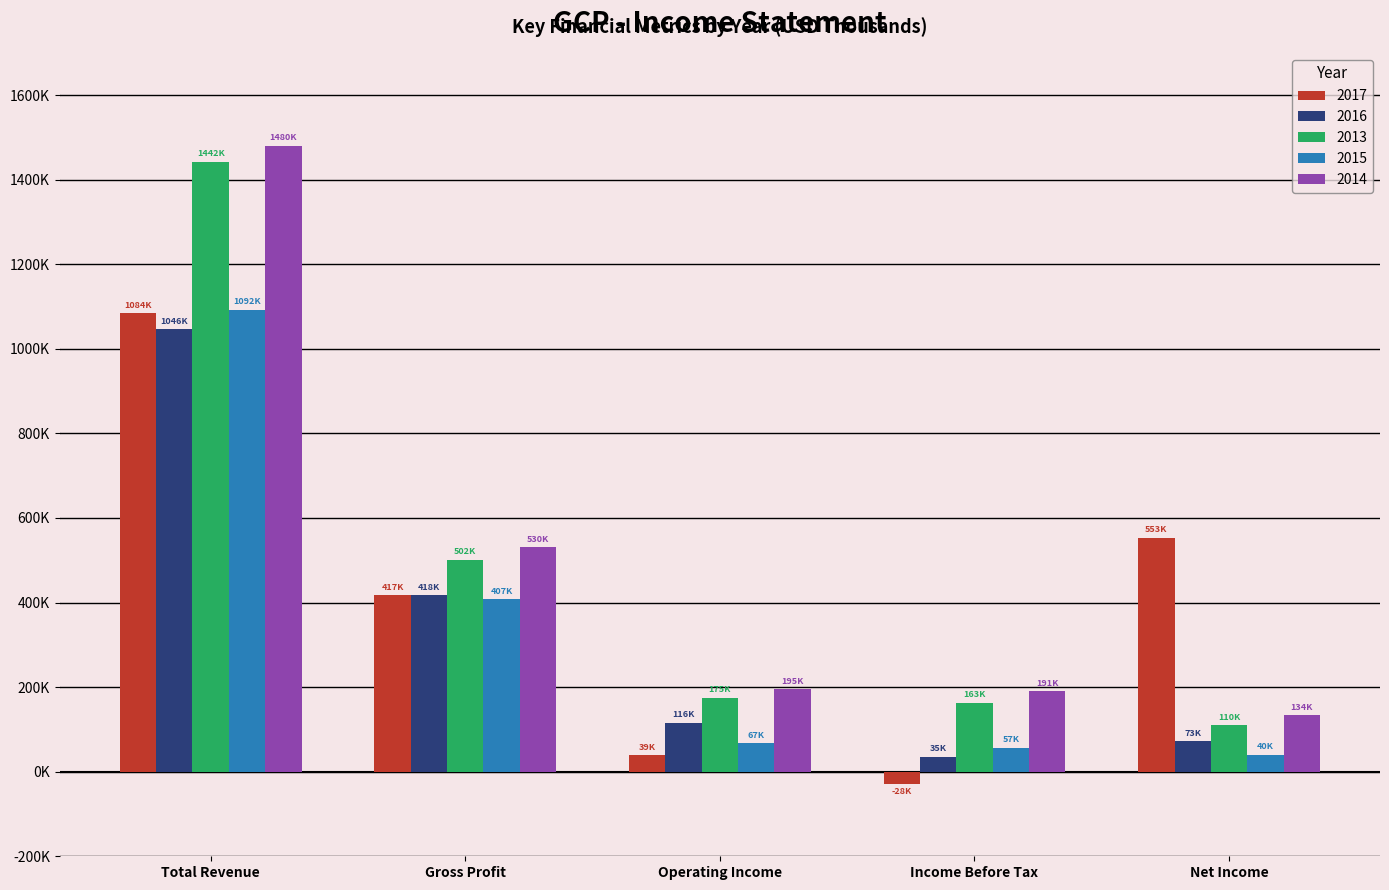

What are all the series names shown in the legend?

2017, 2016, 2013, 2015, 2014